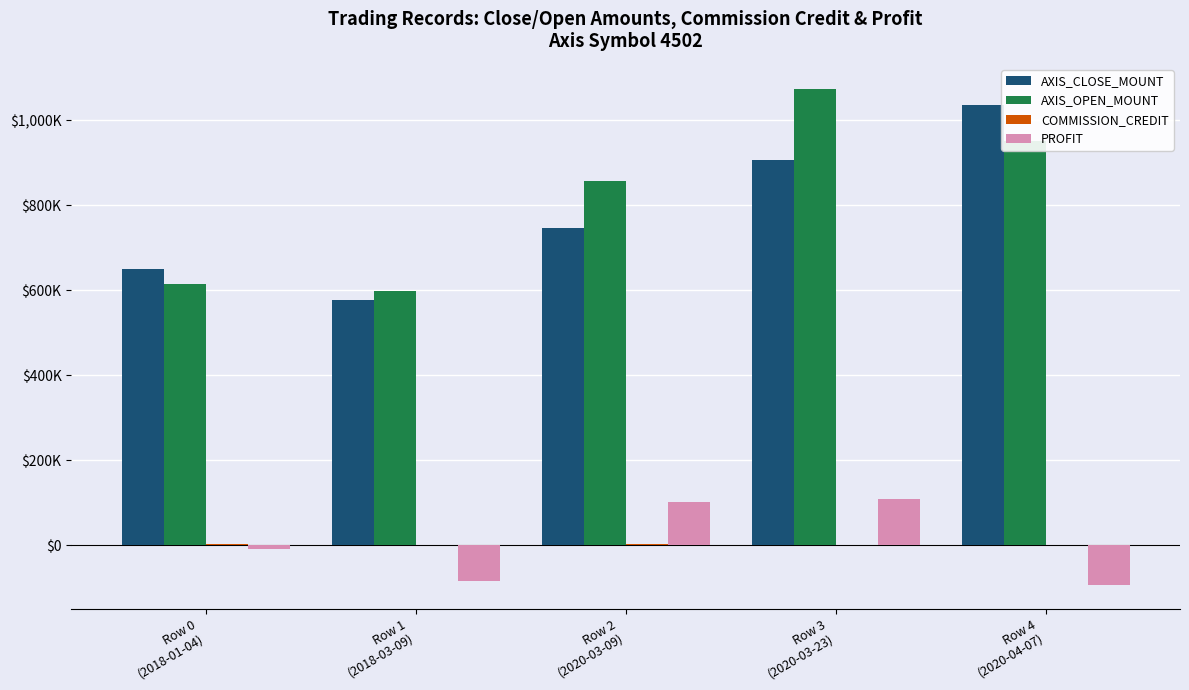

Are the bars horizontal?

No